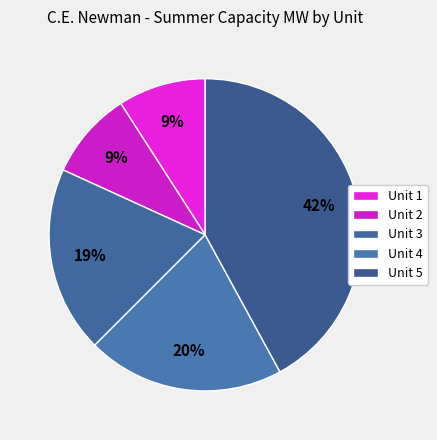

How many slices are in this pie chart?

5